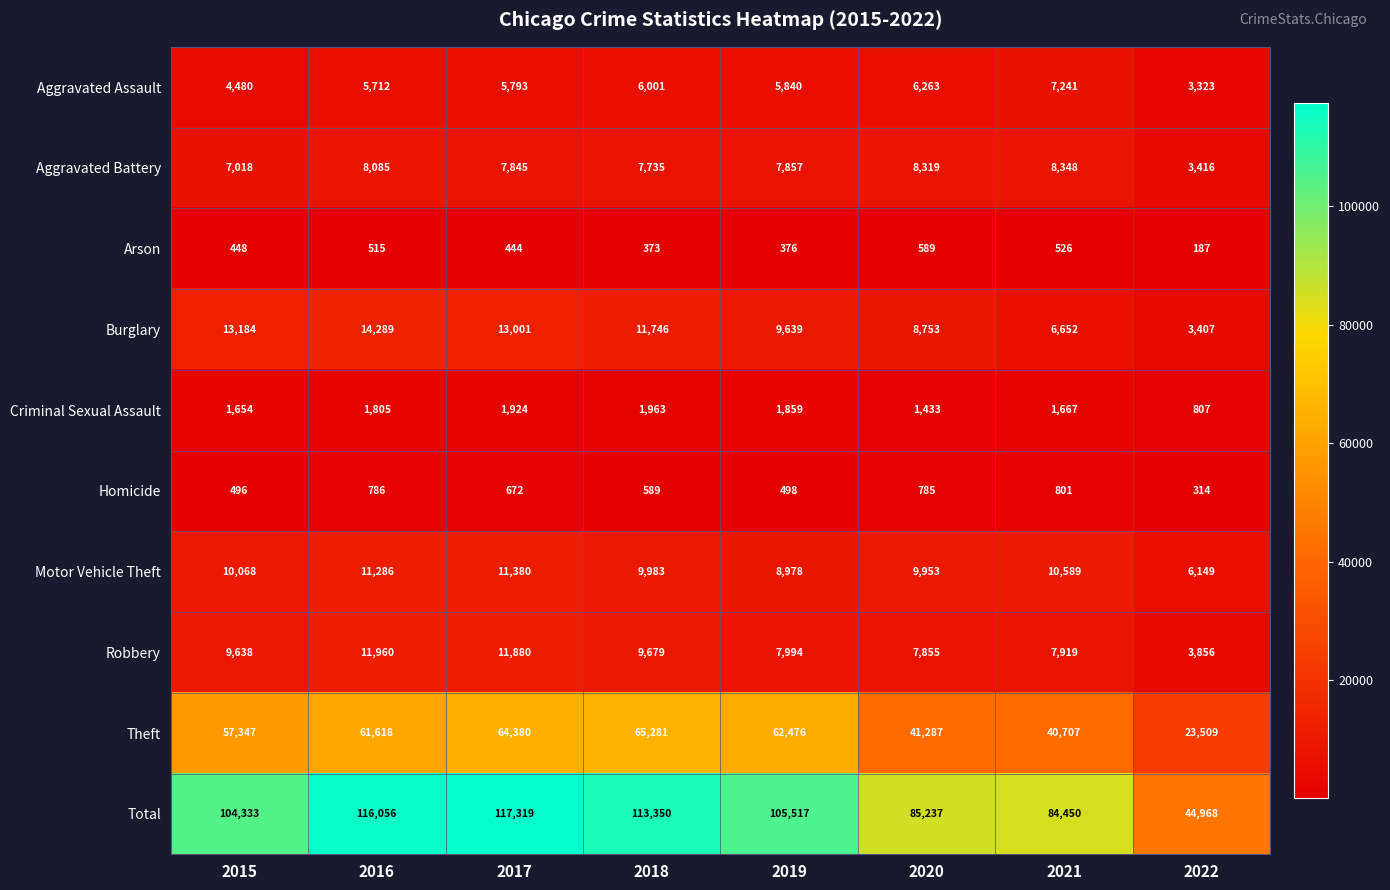

At how many categories does at least one series exceed 43158?

8